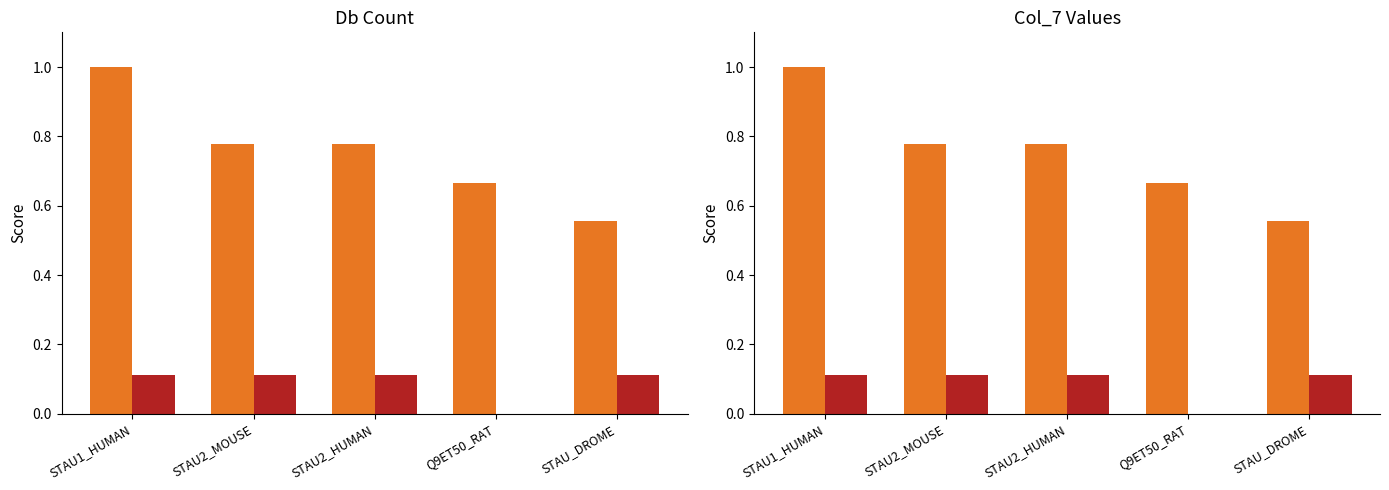

Are the bars grouped side by side (vs. stacked)?

Yes